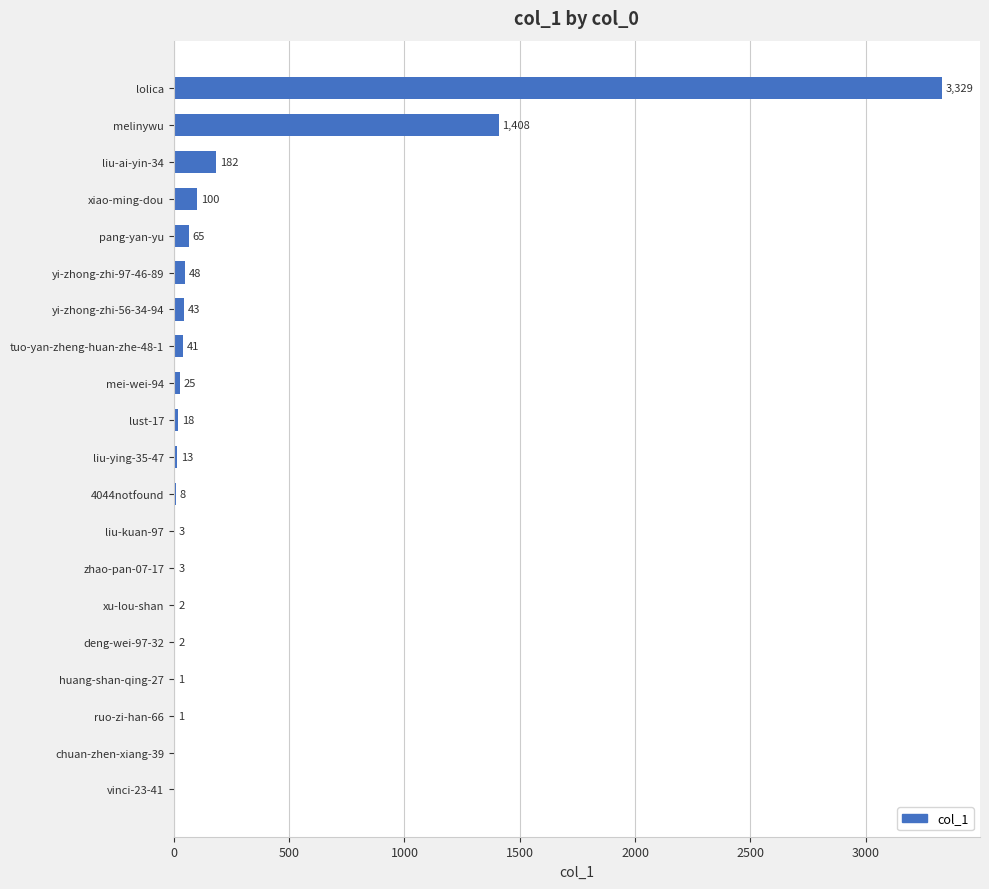

Are the bars horizontal?

Yes